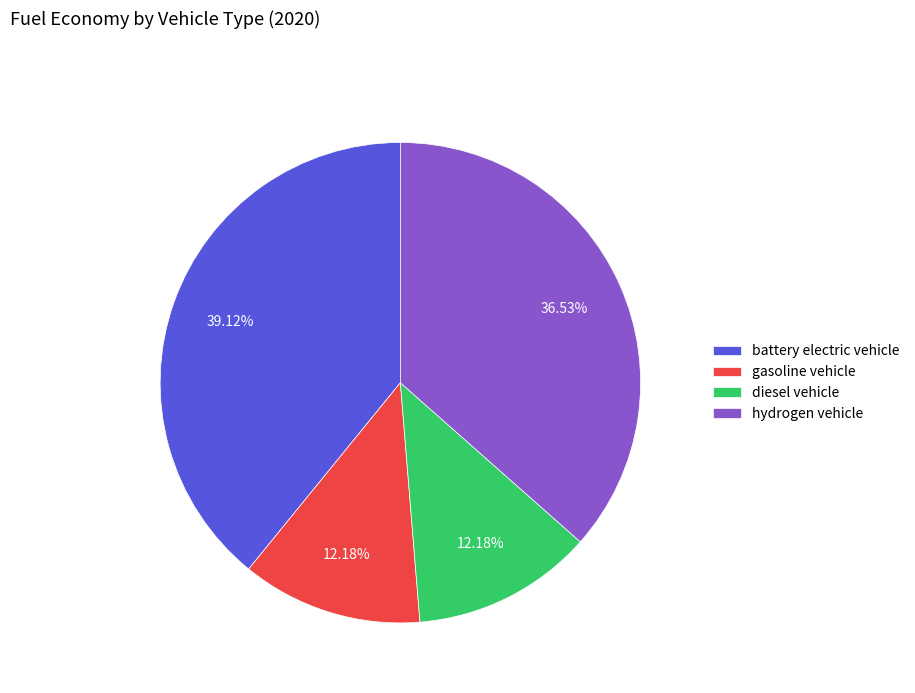

Does gasoline vehicle represent more than half of the total?

No